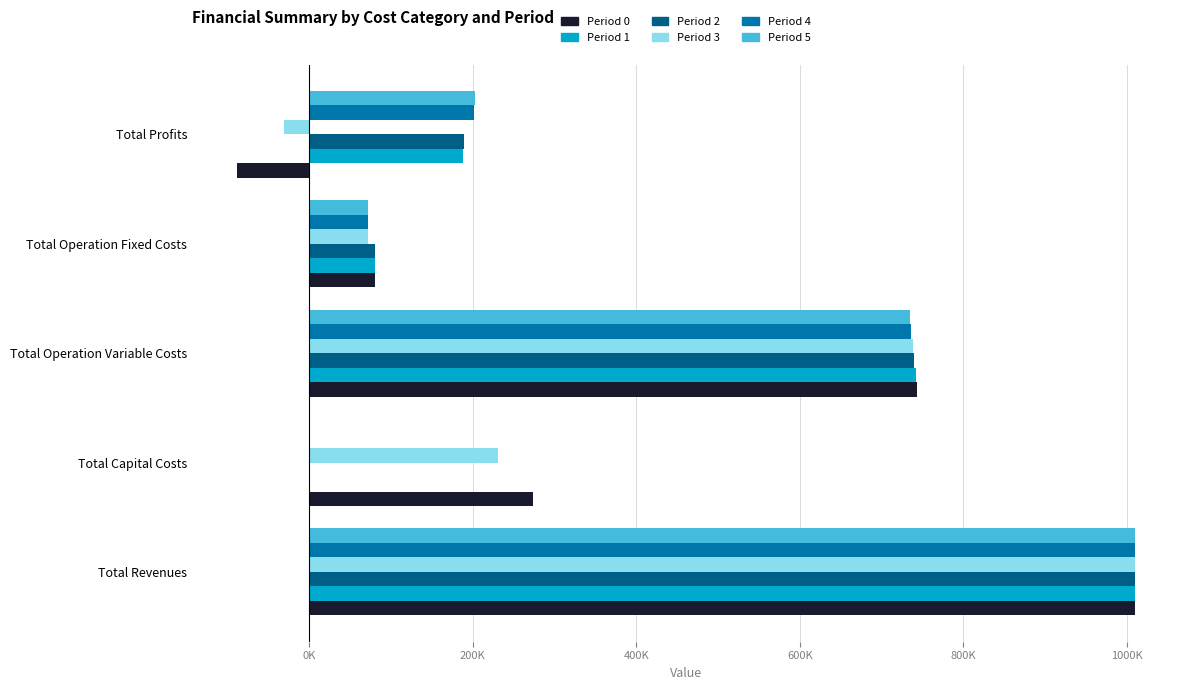

What are all the series names shown in the legend?

Period 0, Period 1, Period 2, Period 3, Period 4, Period 5